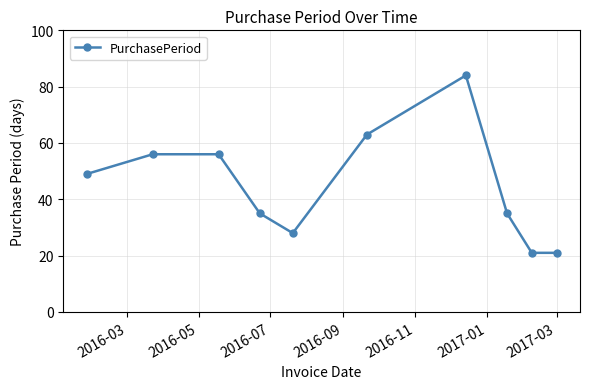

What is the value of the 8th point from the left?

35